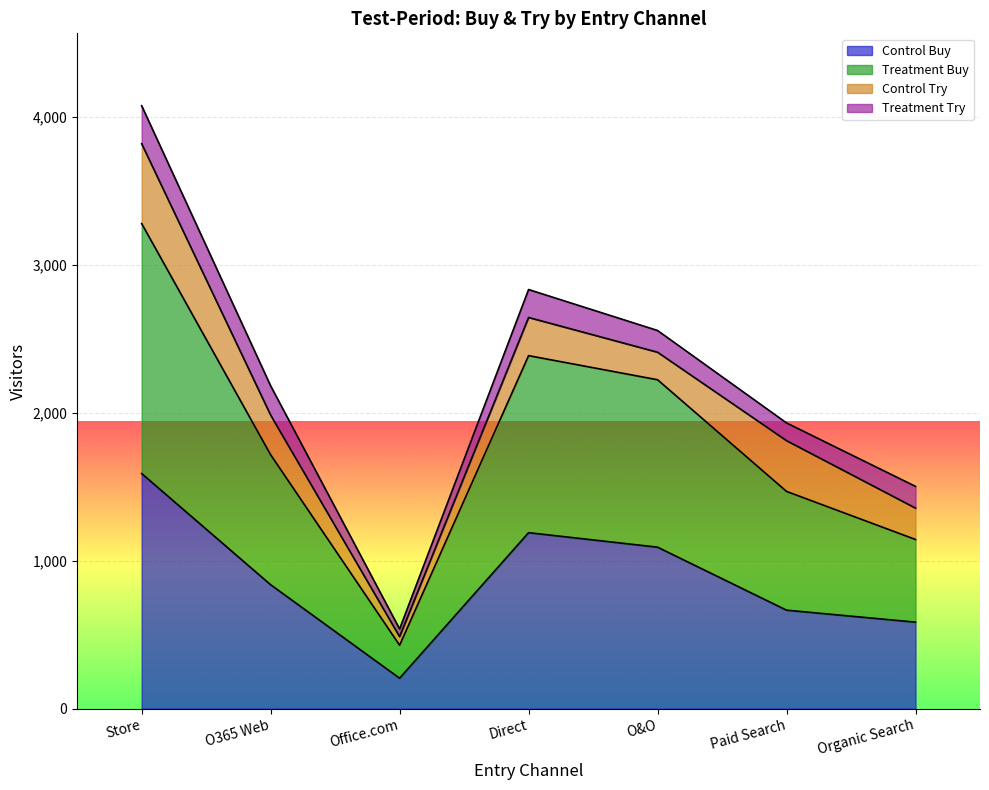

The Control Buy series shows 67 at Office.com. True or false?

False